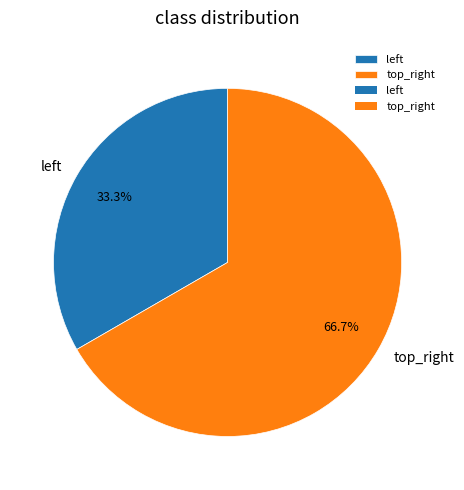

What is the largest slice in the pie chart?

top_right